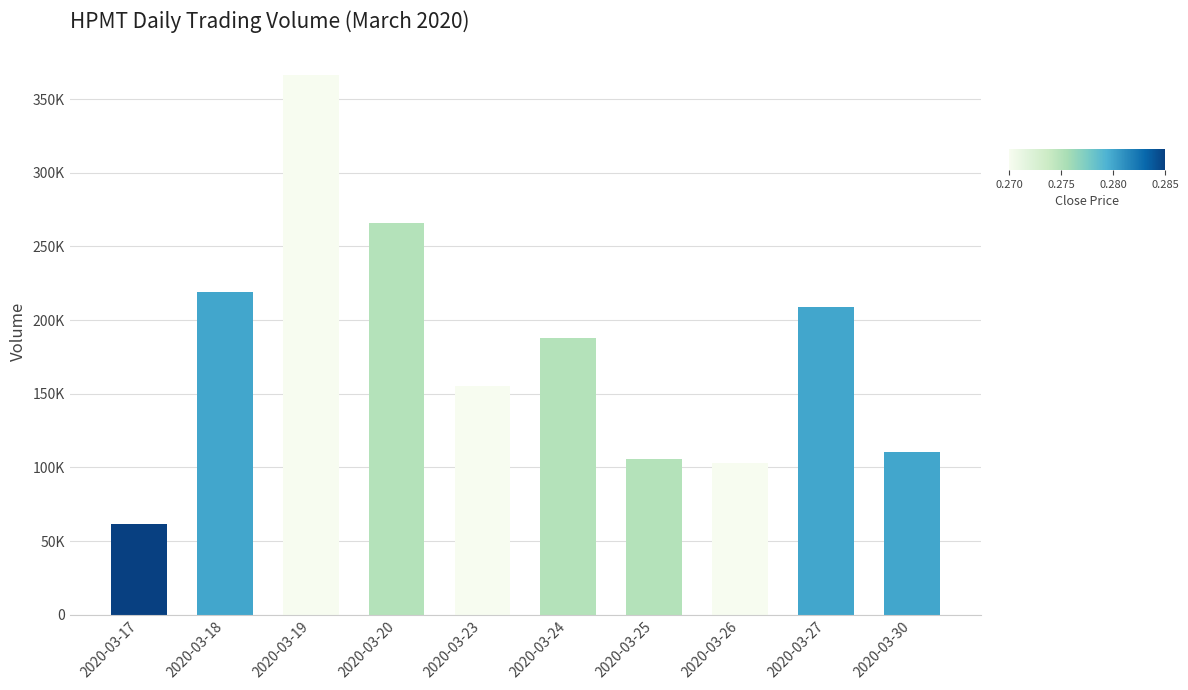

Are the bars horizontal?

No